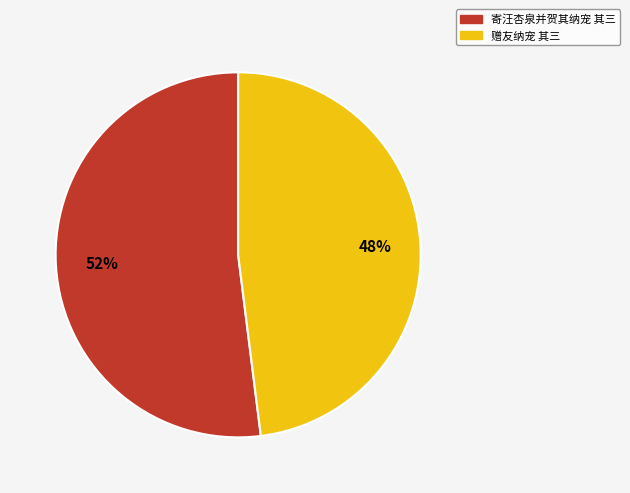

What is the largest slice in the pie chart?

寄汪杏泉并贺其纳宠 其三